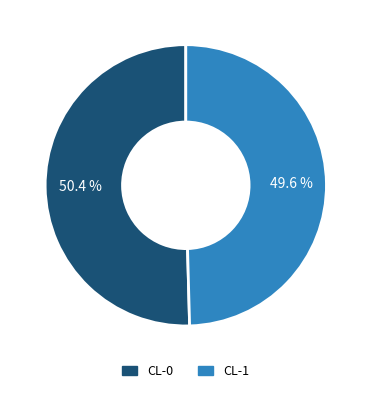

To the nearest percent, what portion does CL-1 represent?

50%